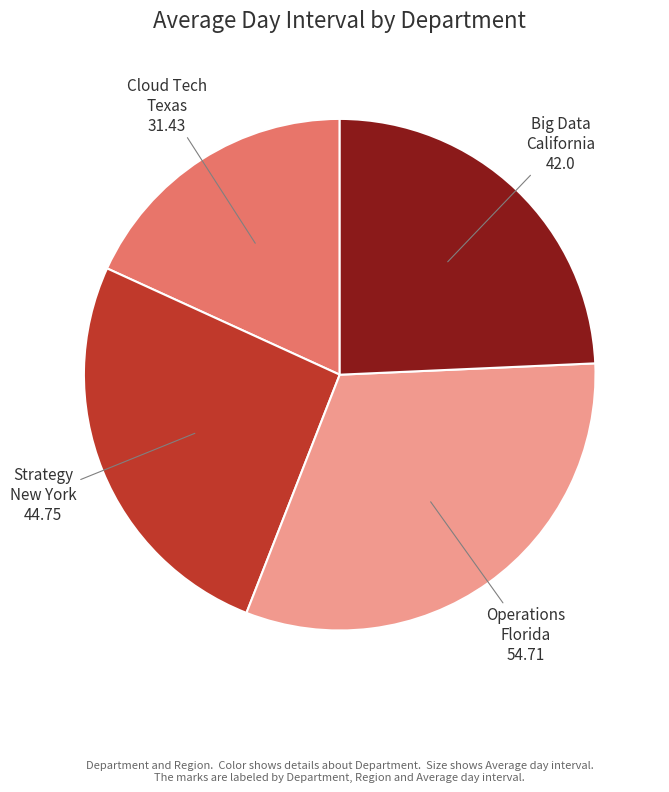

Do Operations Florida and Big Data California together represent more than half of the pie?

Yes